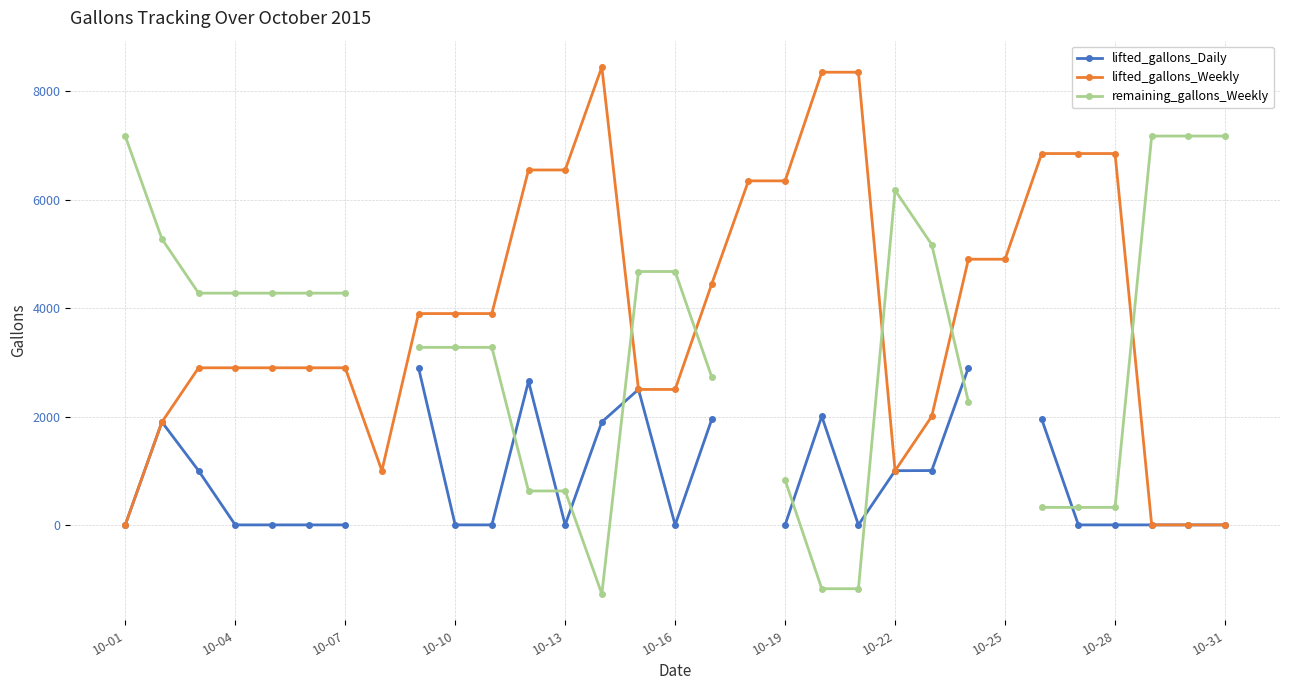

True or false: lifted_gallons_Weekly and lifted_gallons_Daily intersect in this chart.

False